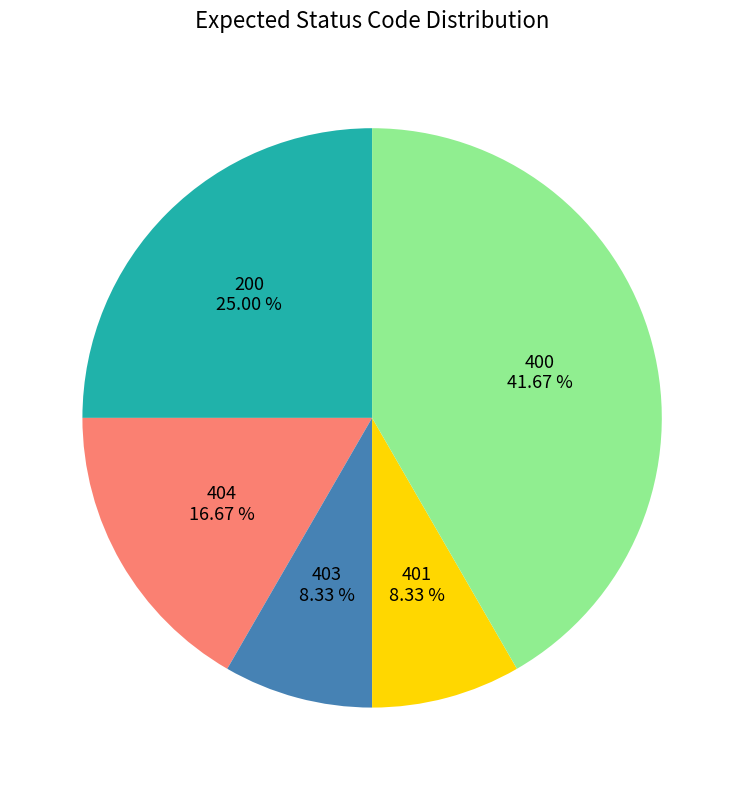

To the nearest percent, what percentage of the pie is 404?

17%